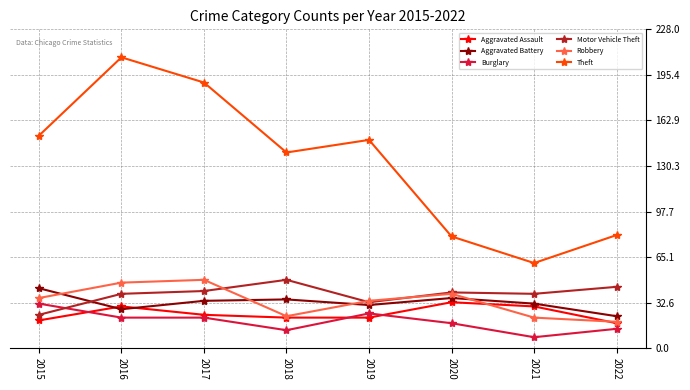

Which series has the largest total across all categories?

Theft